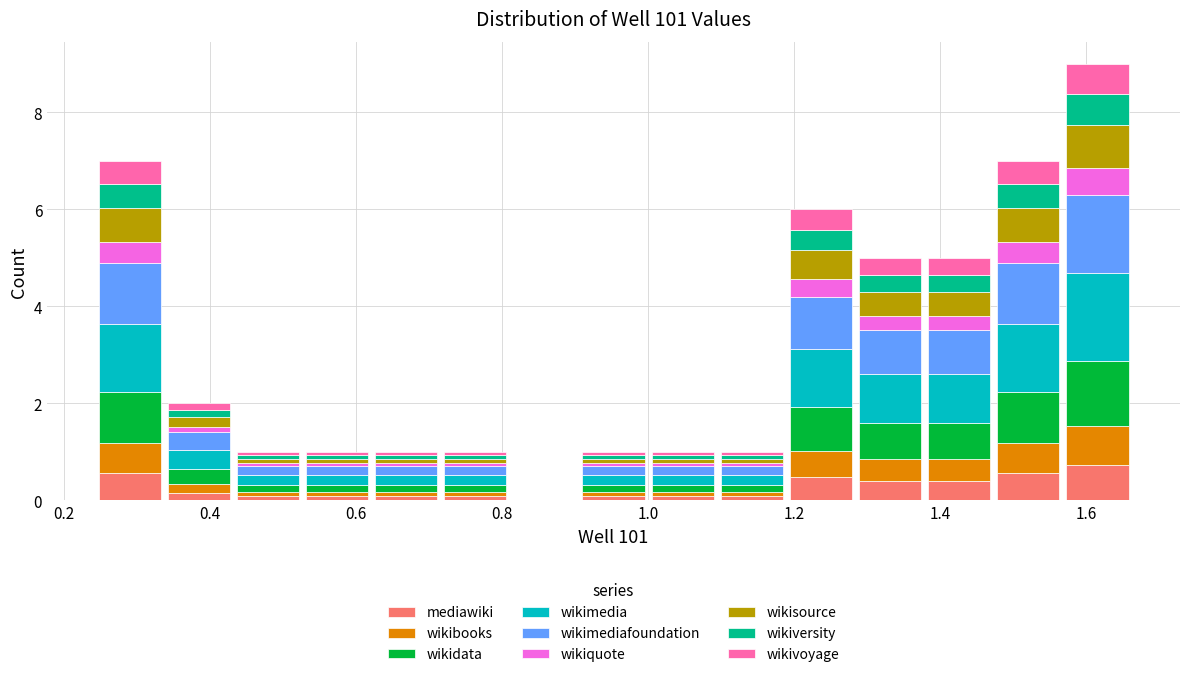

Reading left to right, list every stacked bar in this chart as the range it spans on the x-axis followed by its total height. Neither the bar edges nor the heights are printed on the chart, so give them approximately, as read against the axes.

0.24 to 0.34: 7
0.34 to 0.44: 2
0.44 to 0.52: 1
0.52 to 0.62: 1
0.62 to 0.72: 1
0.72 to 0.82: 1
0.82 to 0.90: 0
0.90 to 1.00: 1
1.00 to 1.10: 1
1.10 to 1.18: 1
1.18 to 1.28: 6
1.28 to 1.38: 5
1.38 to 1.48: 5
1.48 to 1.56: 7
1.56 to 1.66: 9